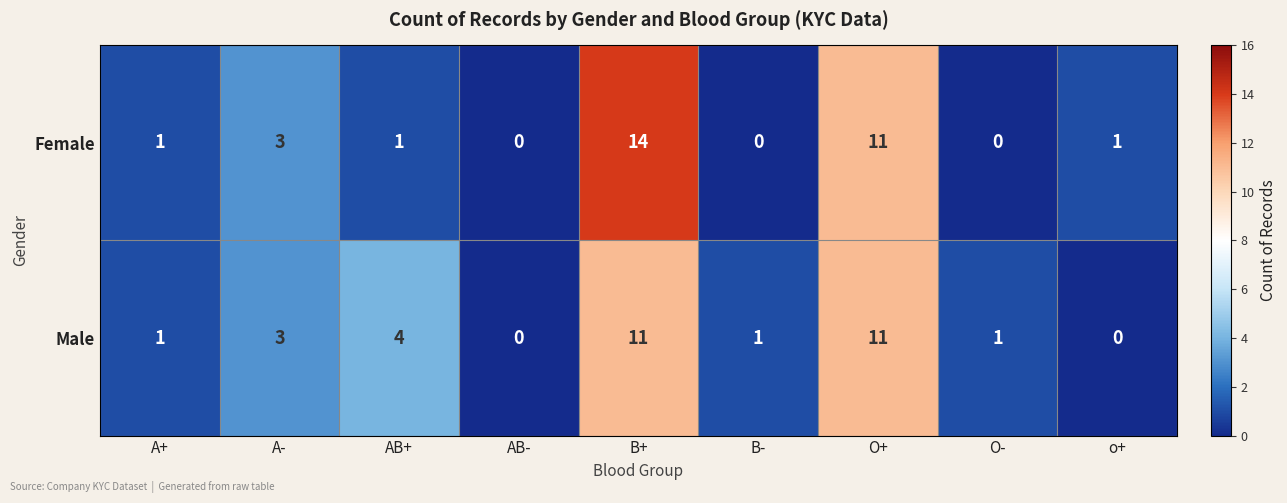

What is the greatest value displayed?

14